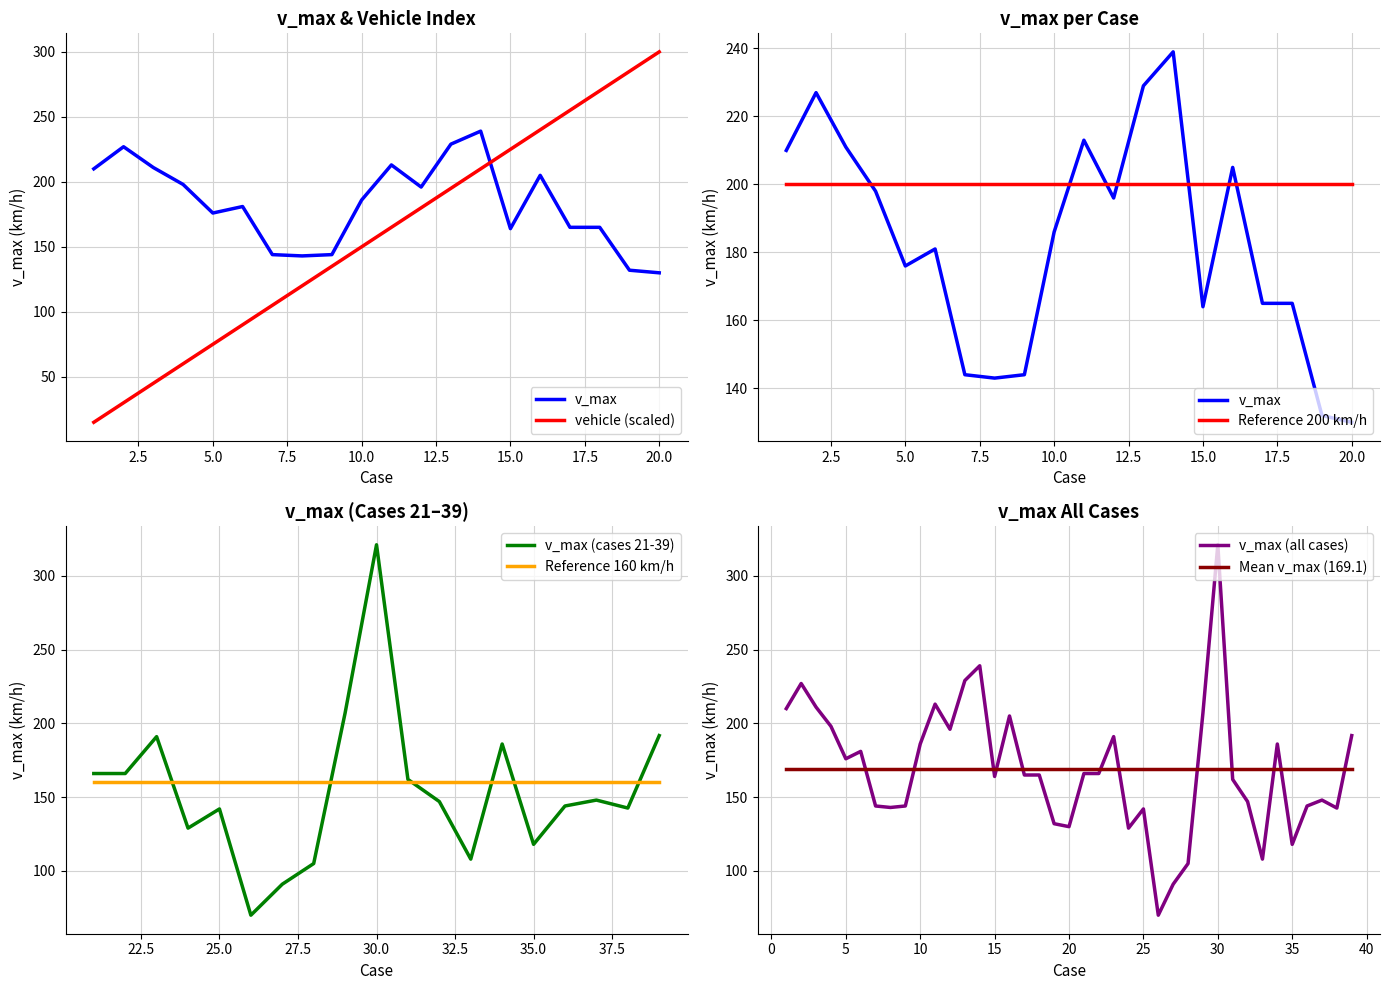

Is the value of vehicle at 18 greater than the value of v_max at 8?

Yes